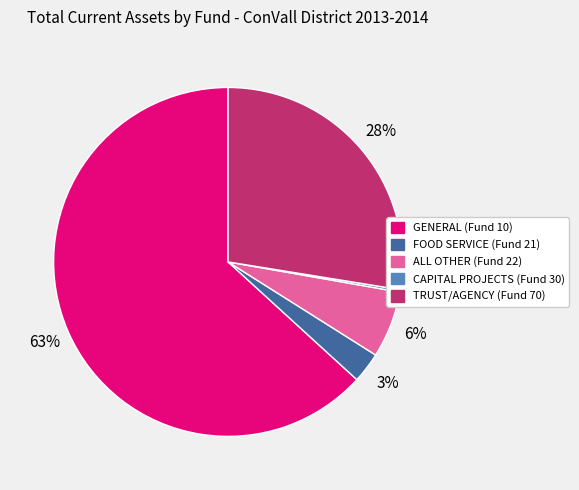

What percentage is the ALL OTHER (Fund 22) slice, to the nearest percent?

6%